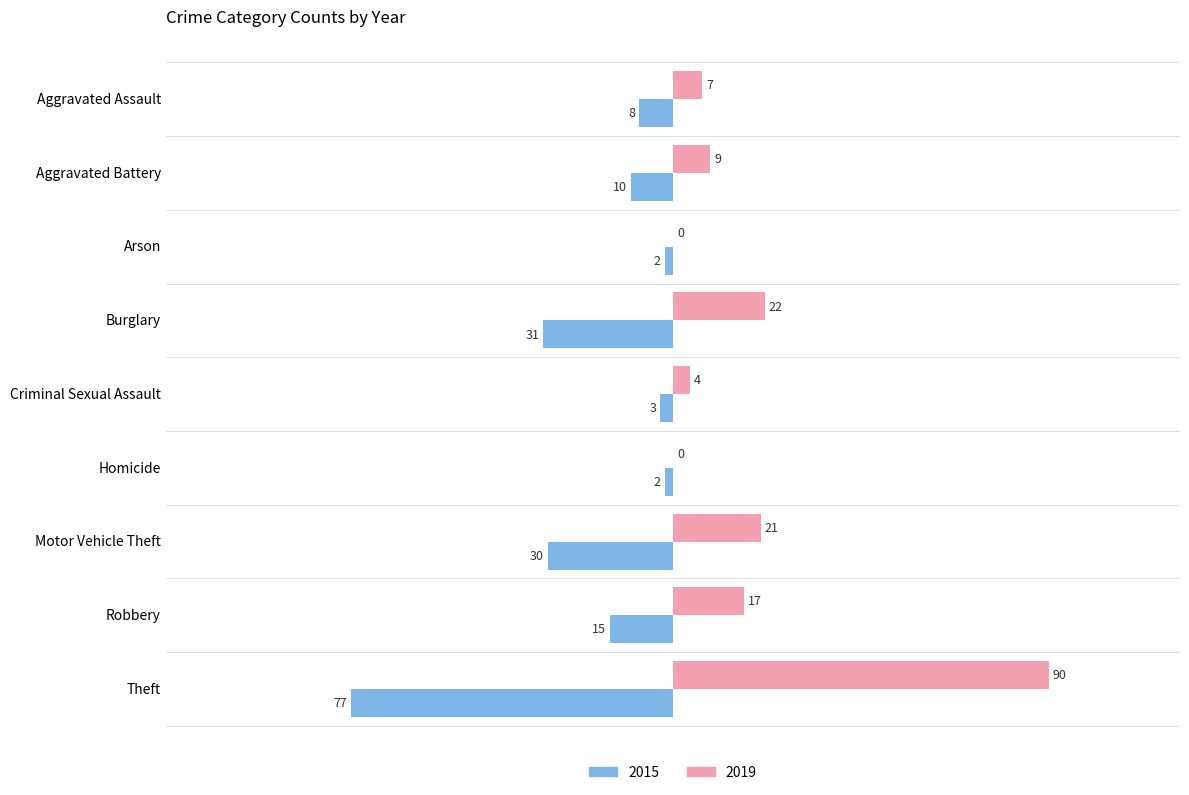

Between Arson and Criminal Sexual Assault, which series saw the biggest shift?

2019